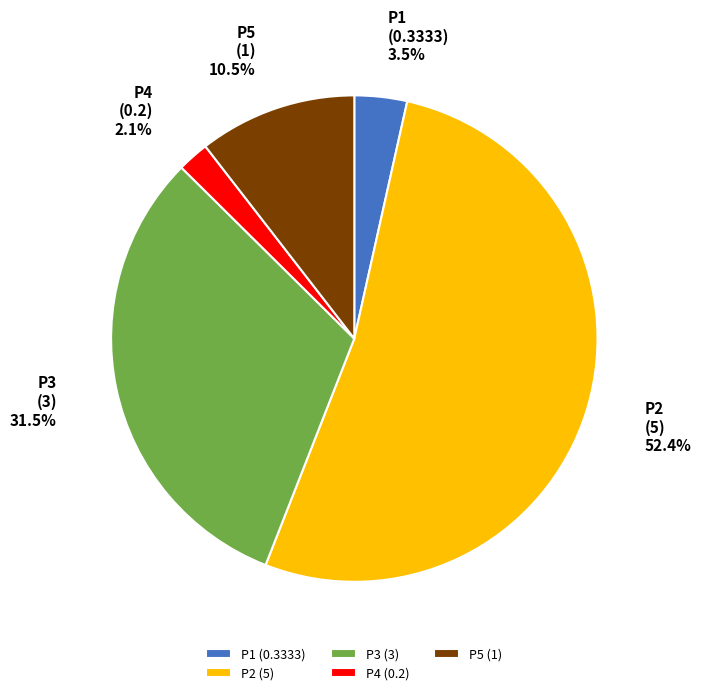

Which category has the smallest portion of the pie?

P4